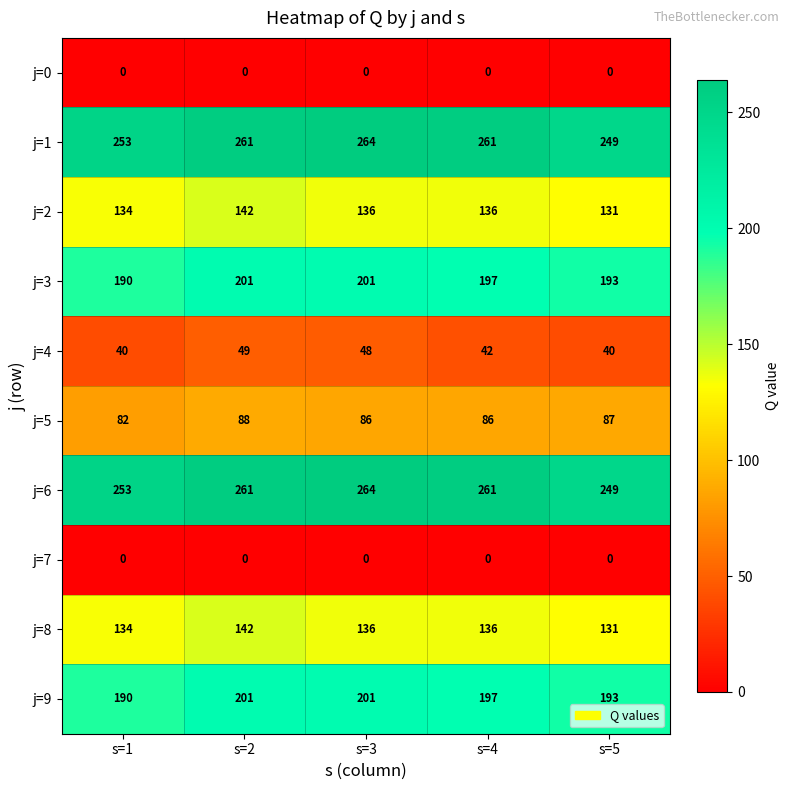

Is it true that j=6 equals 261 at s=4?

True